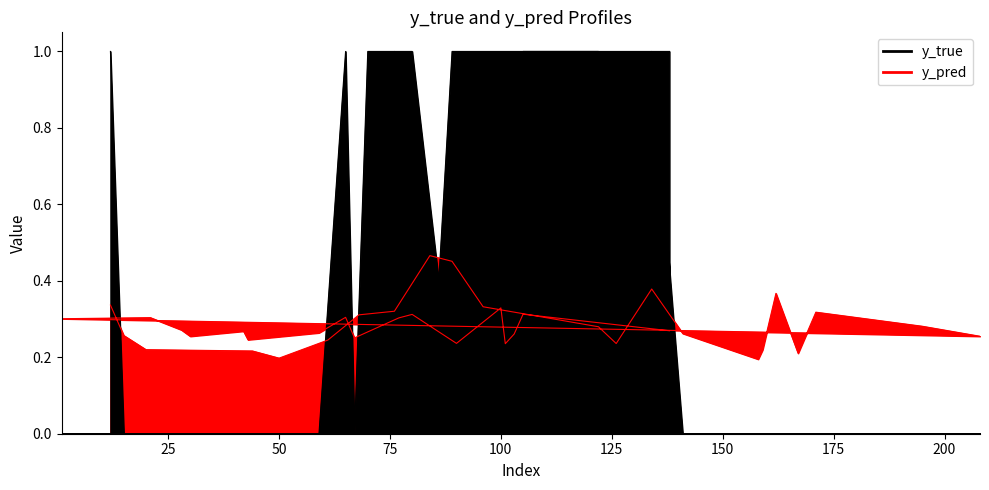

Reading left to right, list all the values displayed in this chart.

y_true: 1.0	0.0	0.0	0.0	0.0	0.0	0.0	1.0	0.0	1.0	1.0	1.0	0.0	1.0	0.0	0.0	0.0	0.0	0.0	0.0	0.0	0.0	0.0	0.0	0.0	0.0	0.0	0.0	0.0	1.0	0.0	1.0	1.0	1.0	0.0	0.0	0.0	0.0	1.0	1.0
y_pred: 0.3	0.3	0.2	0.2	0.2	0.2	0.3	0.3	0.5	0.5	0.3	0.3	0.2	0.4	0.3	0.2	0.2	0.4	0.2	0.3	0.3	0.3	0.3	0.3	0.3	0.3	0.3	0.2	0.3	0.3	0.3	0.3	0.3	0.3	0.2	0.3	0.2	0.3	0.3	0.3